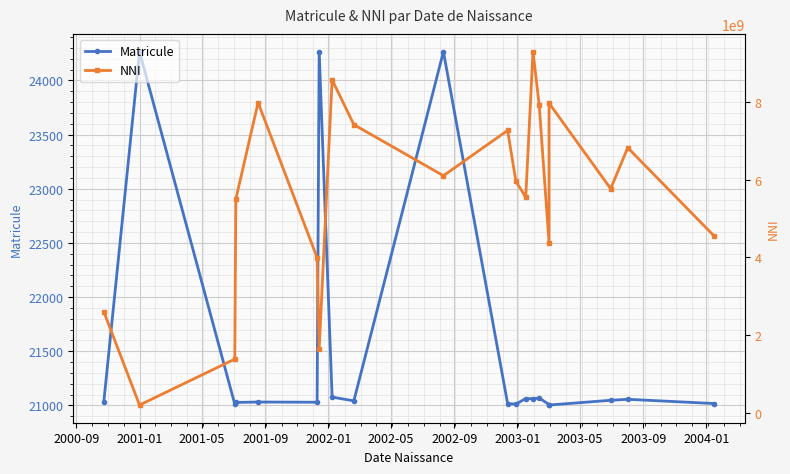

What is the maximum value for Matricule?

24266